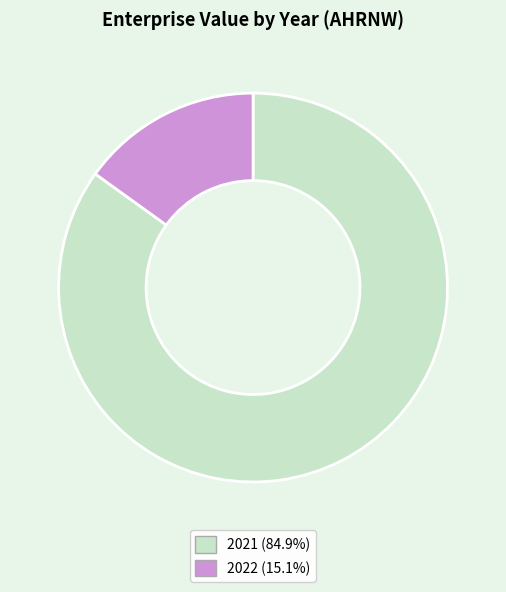

Does 2022 represent more than half of the total?

No